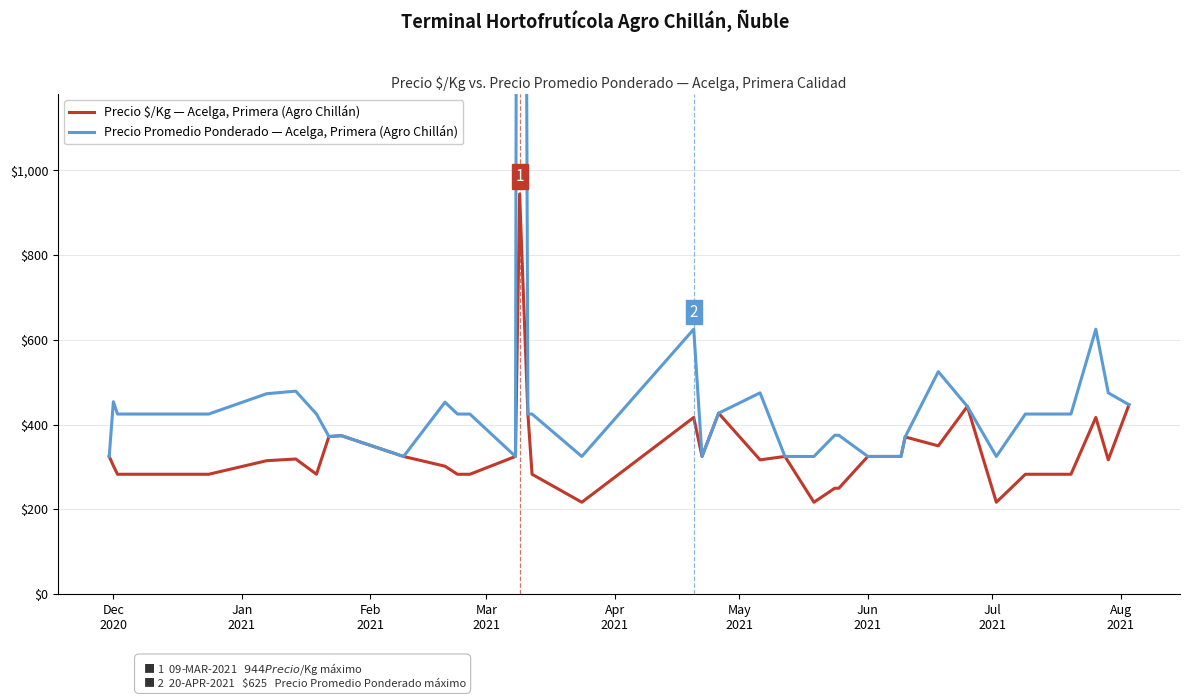

At which label does Precio $/Kg — Acelga, Primera (Agro Chillán) first exceed 317?

Dec
2020